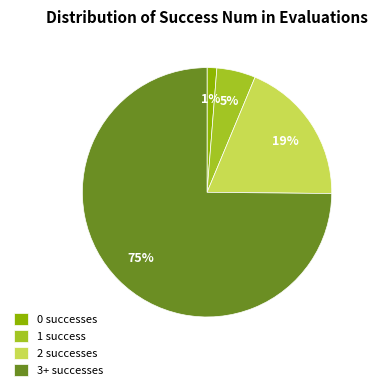

To the nearest percent, what is the difference between the largest and smallest slice percentages?

74%